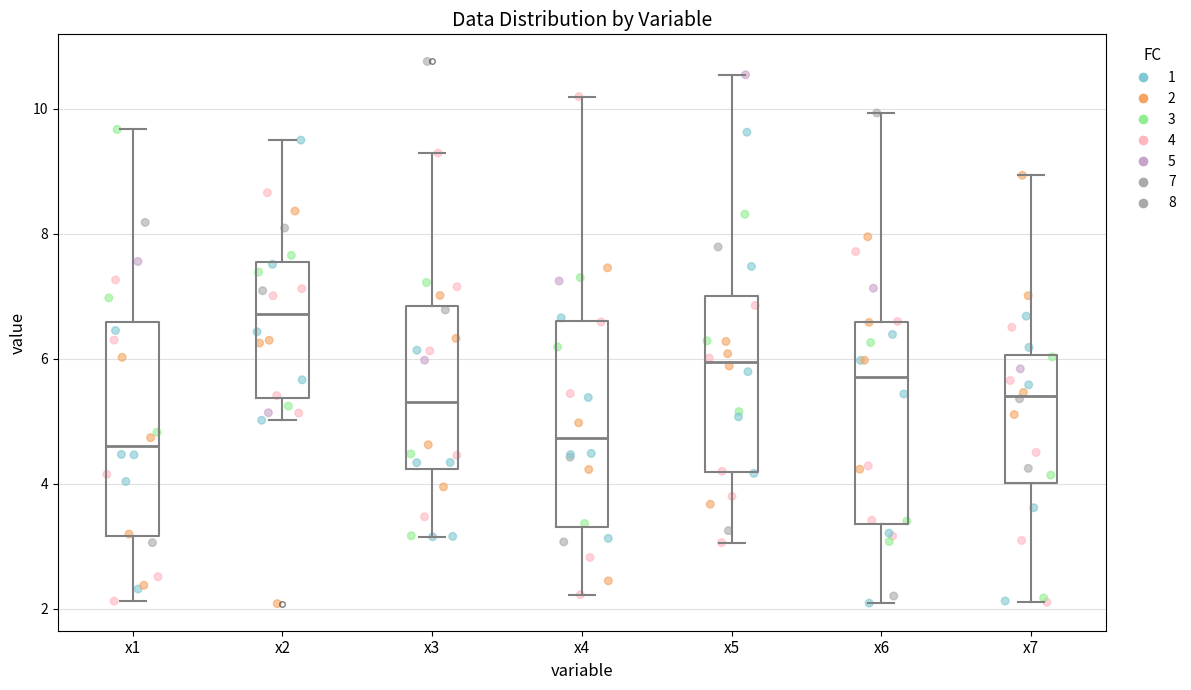

Where is the lower edge of the box for x5 on the y-axis? The values are not printed on the chart, so give them approximately, as read against the axis.

4.2